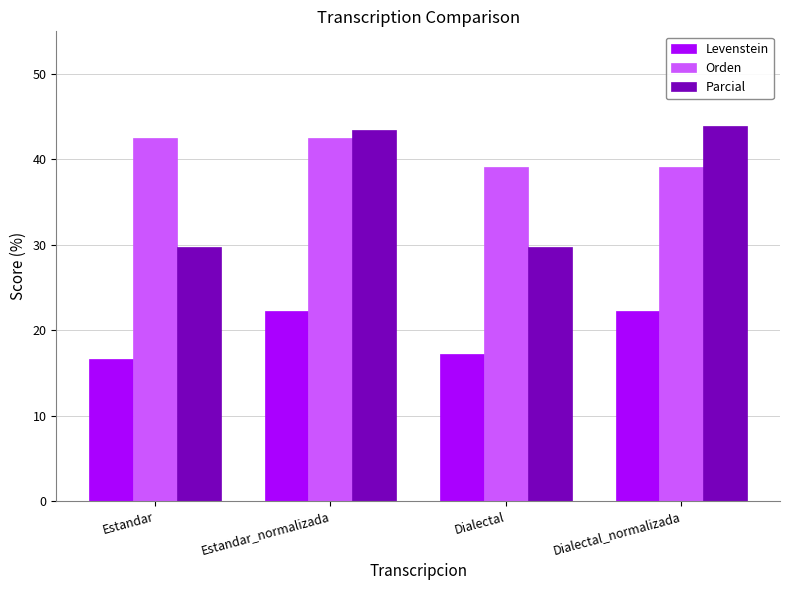

How many values in the Orden series are below 42?

2